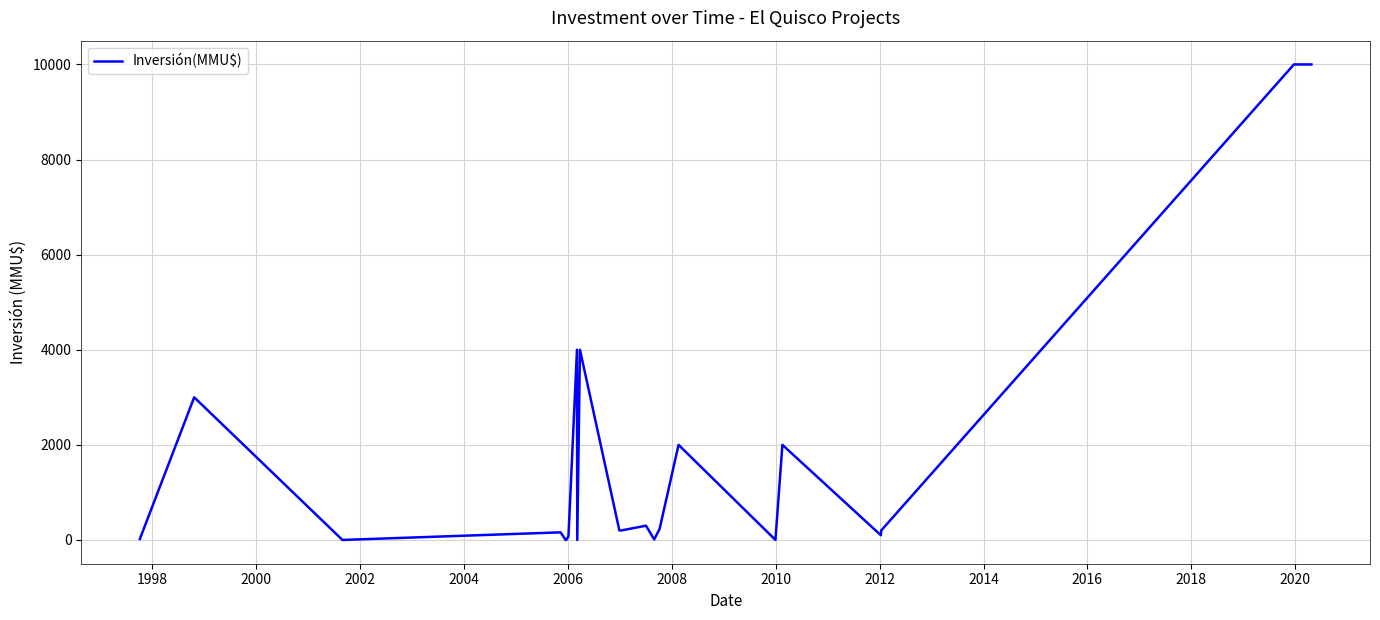

What is the greatest value displayed?

10000